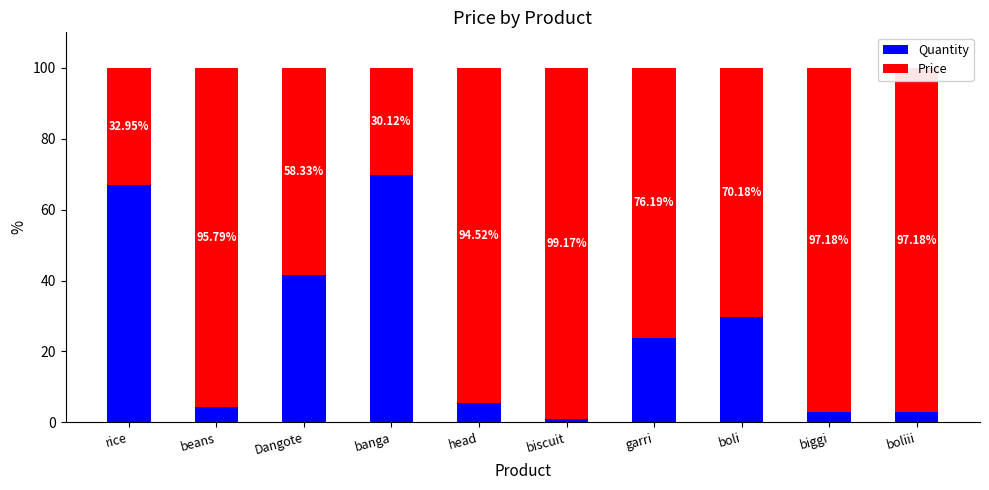

What is the difference between the Quantity values at boliii and boli?

27.0